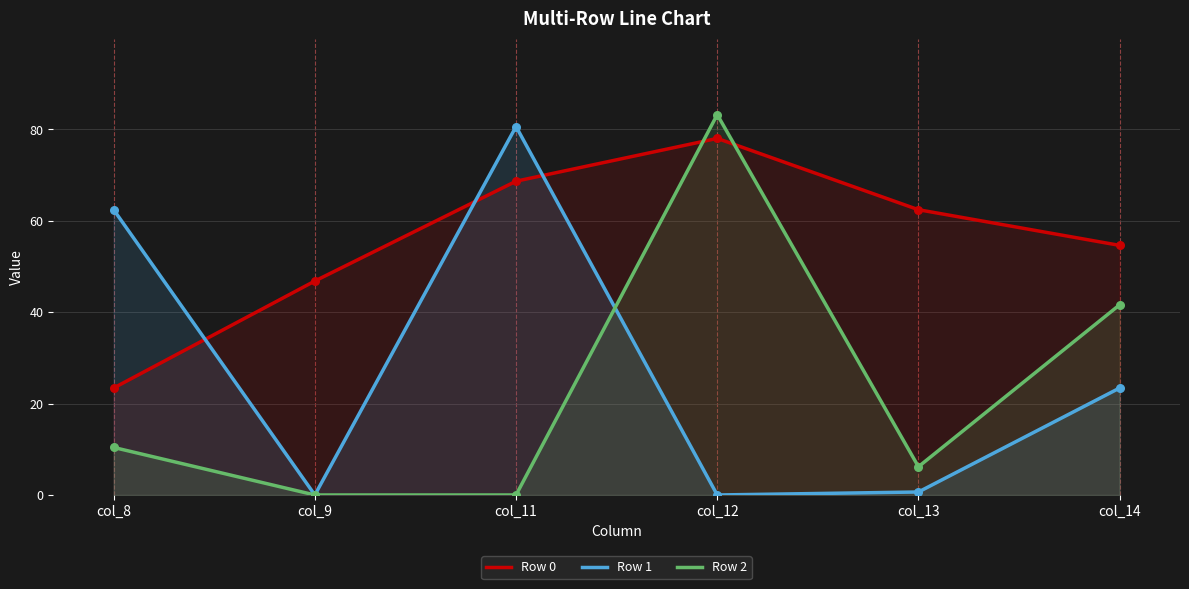

Which series reaches the minimum Y coordinate?

Row 1